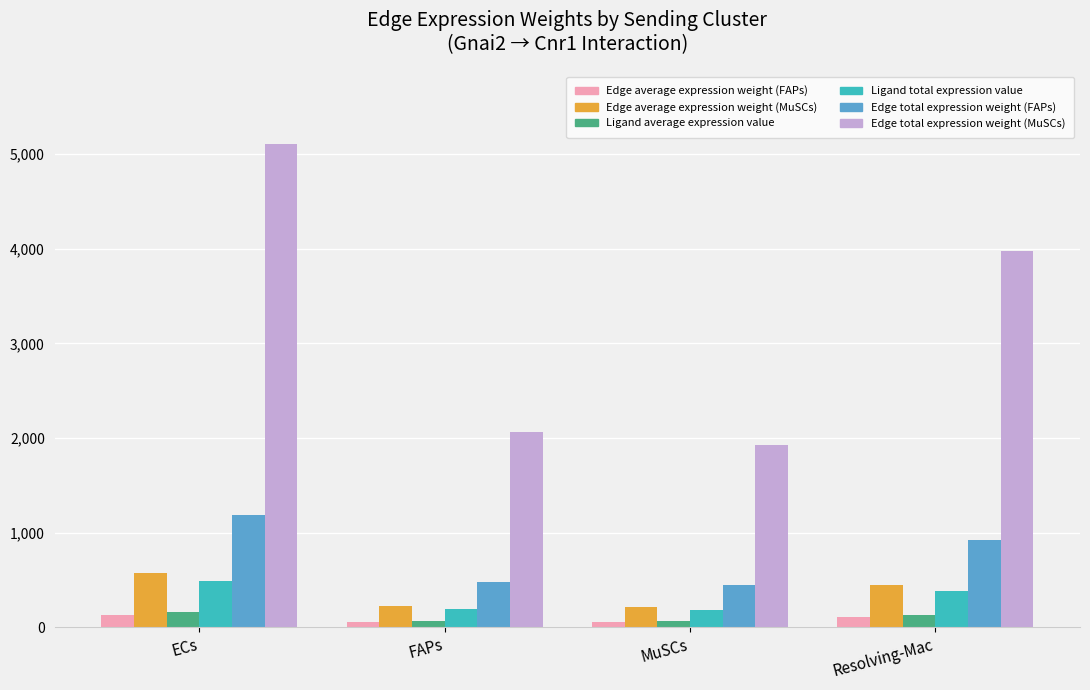

The value of Edge total expression weight (FAPs) at ECs is 721.5. True or false?

False